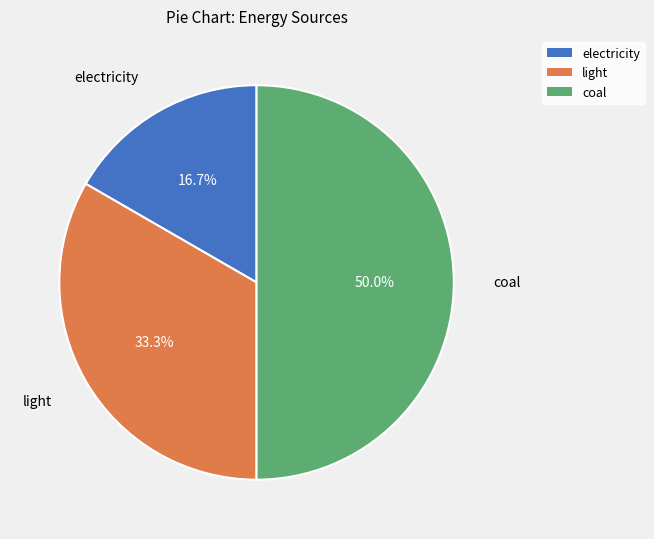

How many segments does this pie chart have?

3